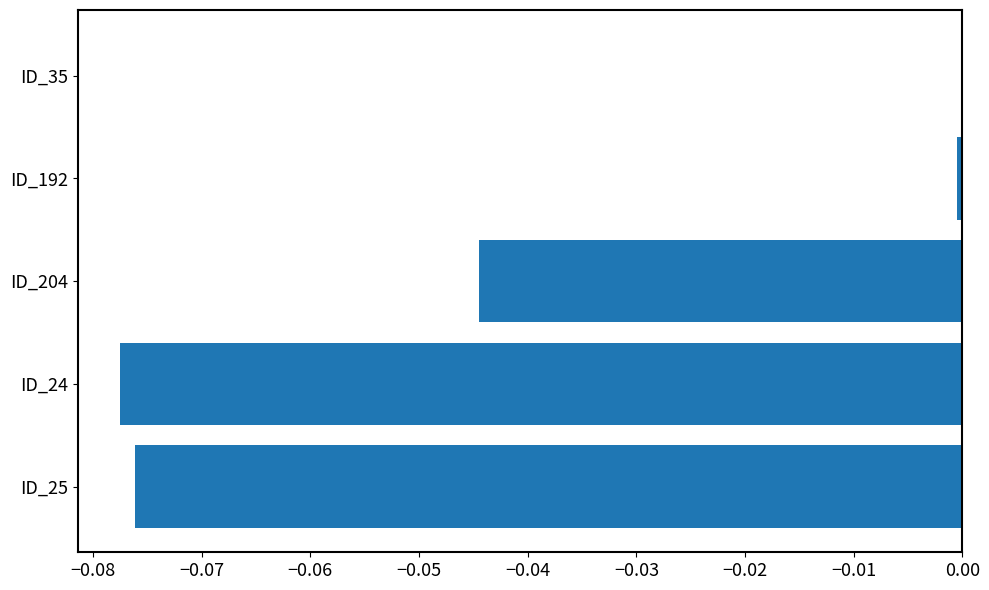

Between ID_35 and ID_25, which is larger?

ID_35